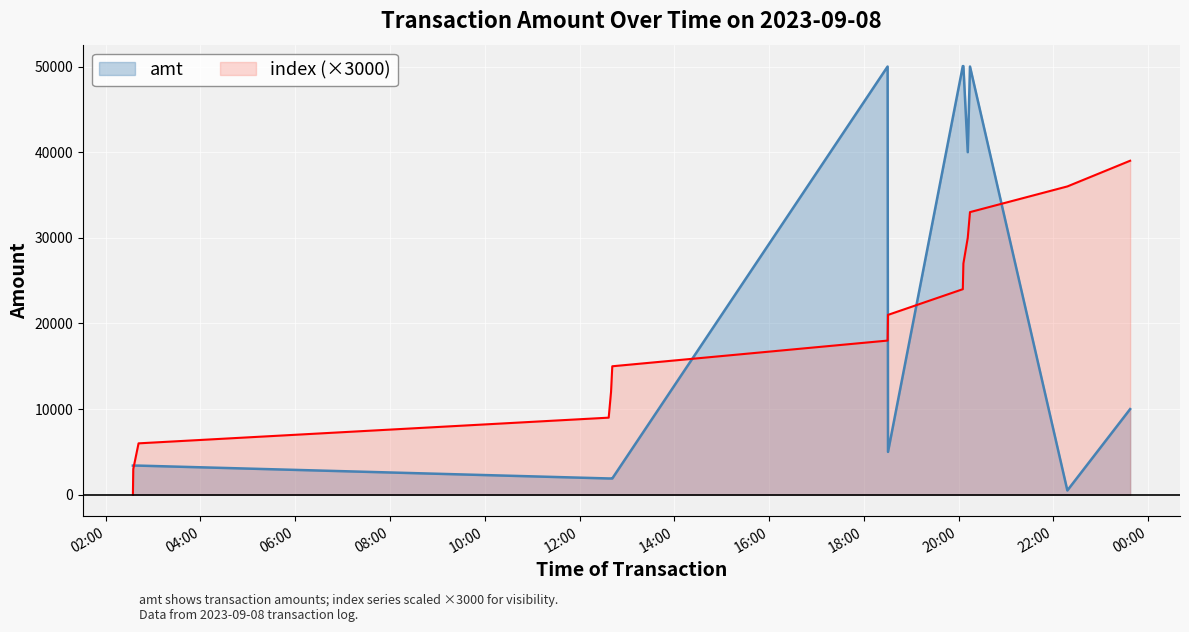

What is the lowest value of the amt series?

500